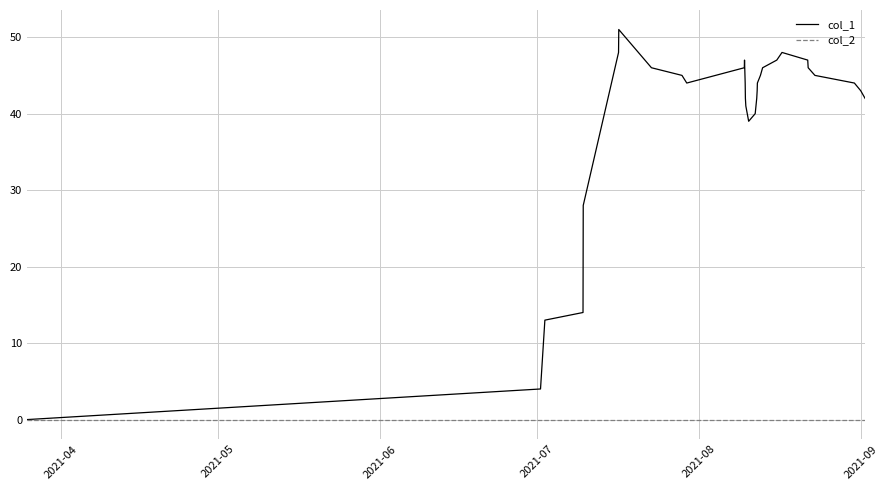

Which series has the largest total across all categories?

col_1